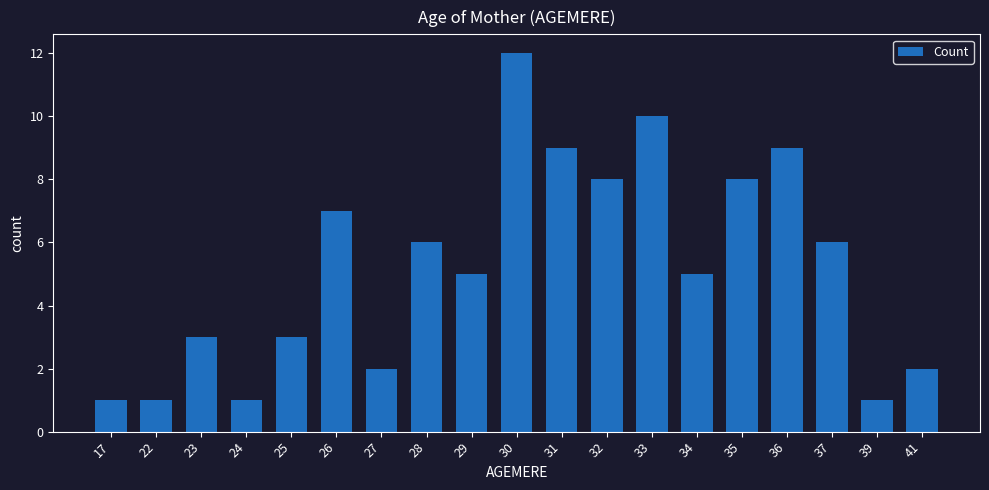

What is the change in value from 23 to 33?

+7